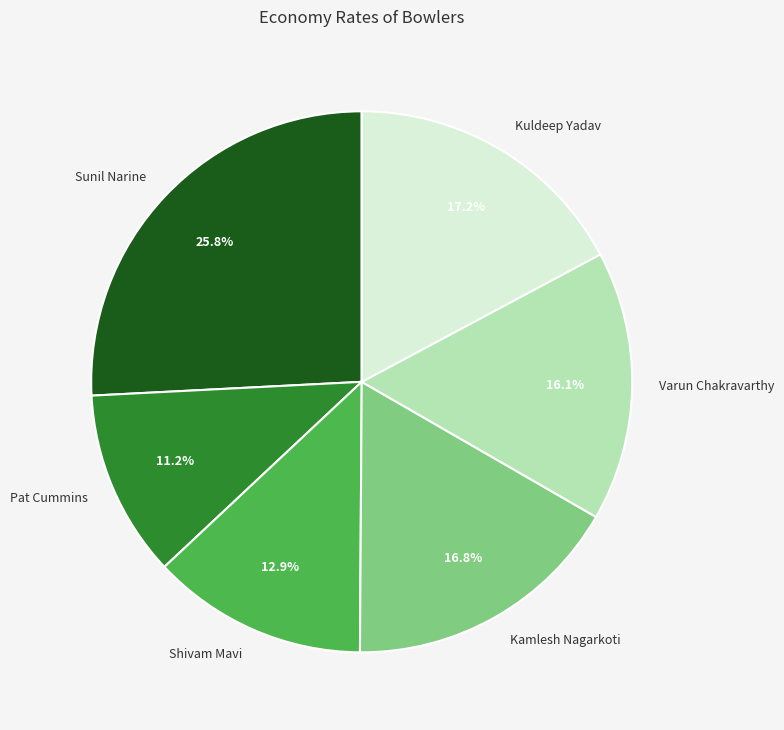

What percentage is the Kuldeep Yadav slice, to the nearest percent?

17%